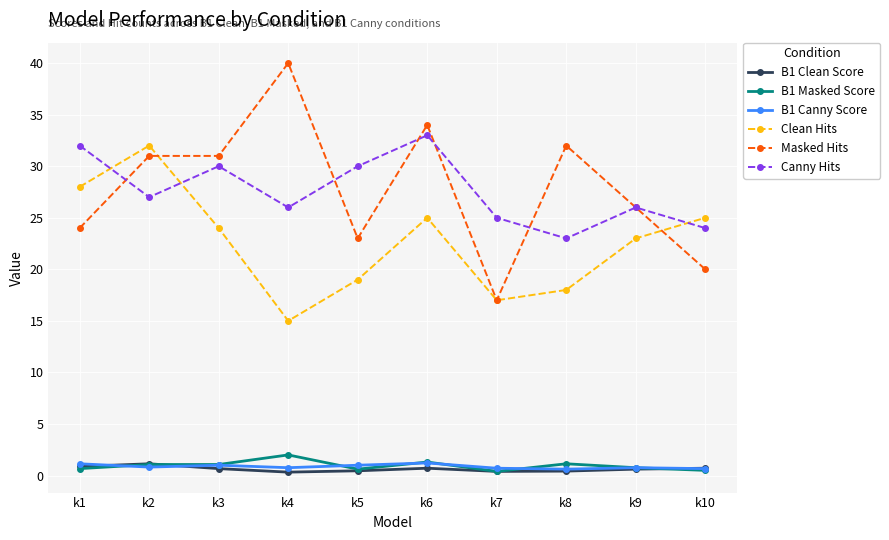

Is it true that B1 Clean Score equals 0.7 at k3?

True